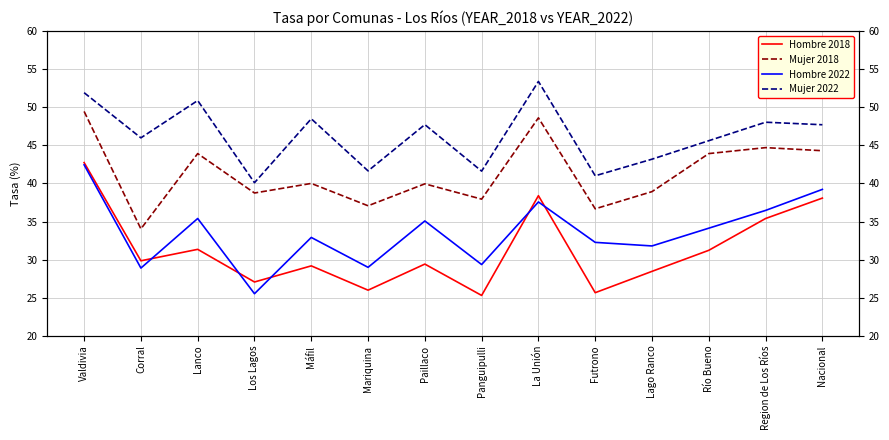

In Mujer, how many points are higher than both neighbors (excluding endpoints)?

5